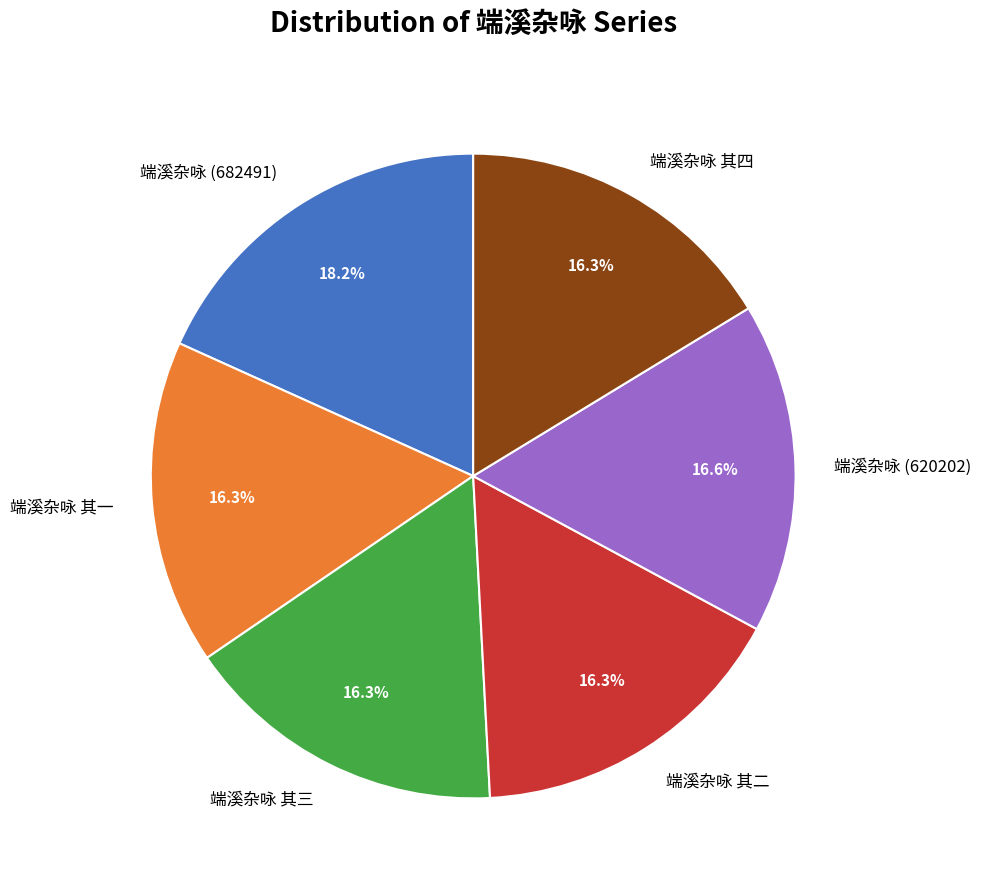

True or false: 端溪杂咏 其一 accounts for 16% of the total.

True